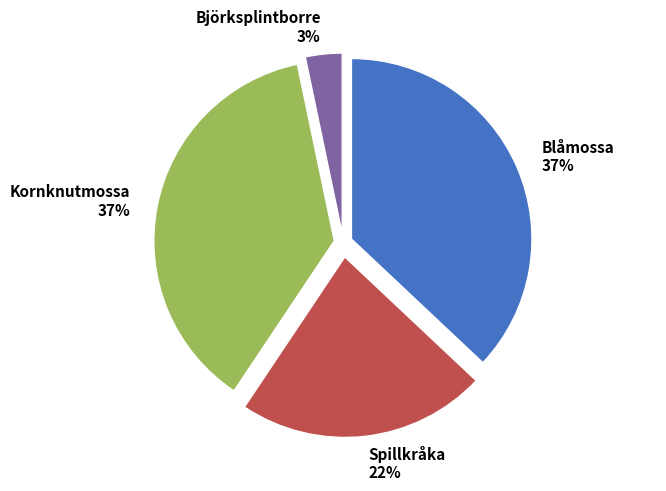

What percentage is the Spillkråka slice, to the nearest percent?

22%